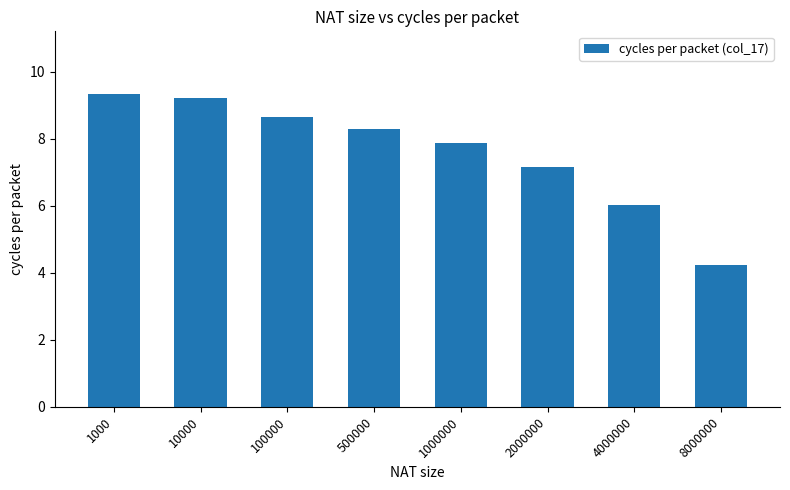

What is the change in value from 10000 to 8000000?

-5.0